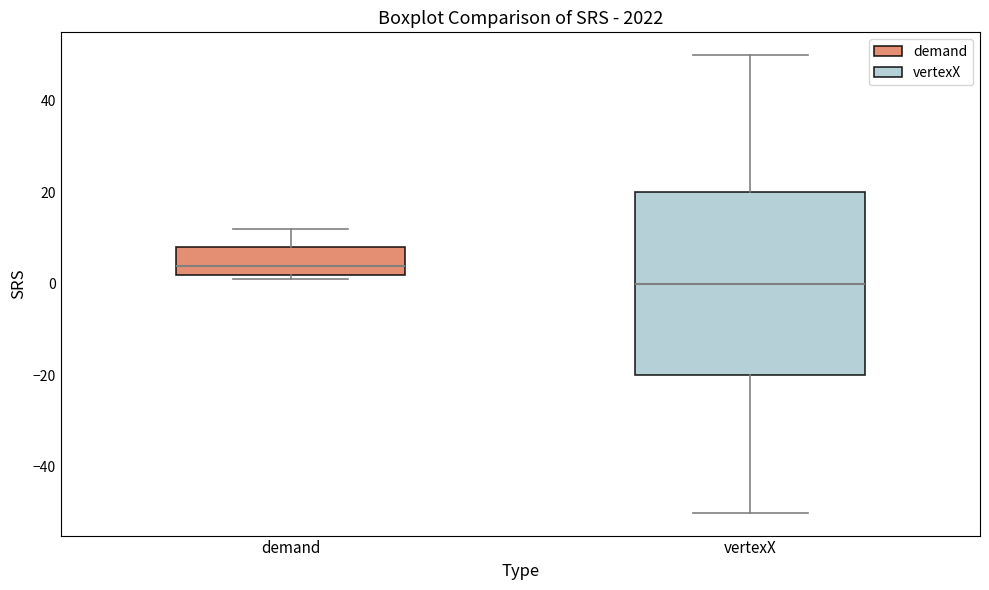

Which box's median line is the lowest?

vertexX